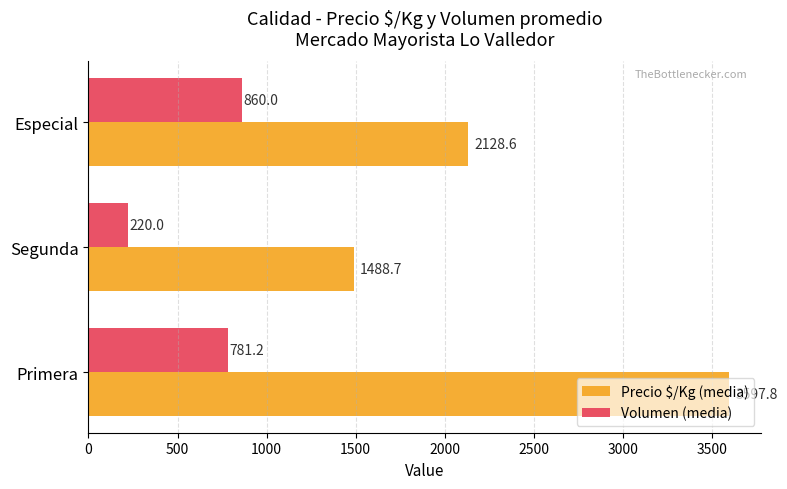

What is the difference between the maximum and minimum values in the Volumen (media) series?

640.0